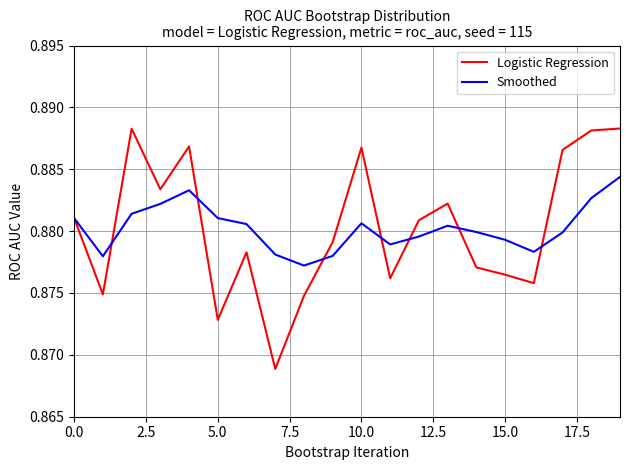

Which series has the largest range (max minus min)?

Logistic Regression